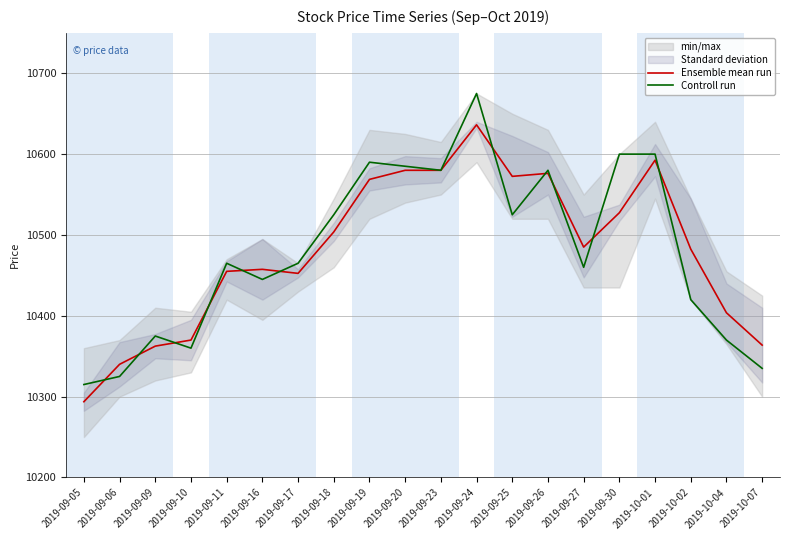

Rank the series at 2019-09-19 from lowest to highest value.

Ensemble mean run, Controll run